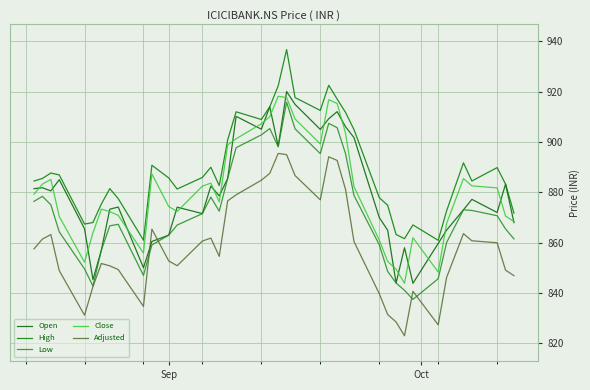

At which label is Low closest to 876?

Sep